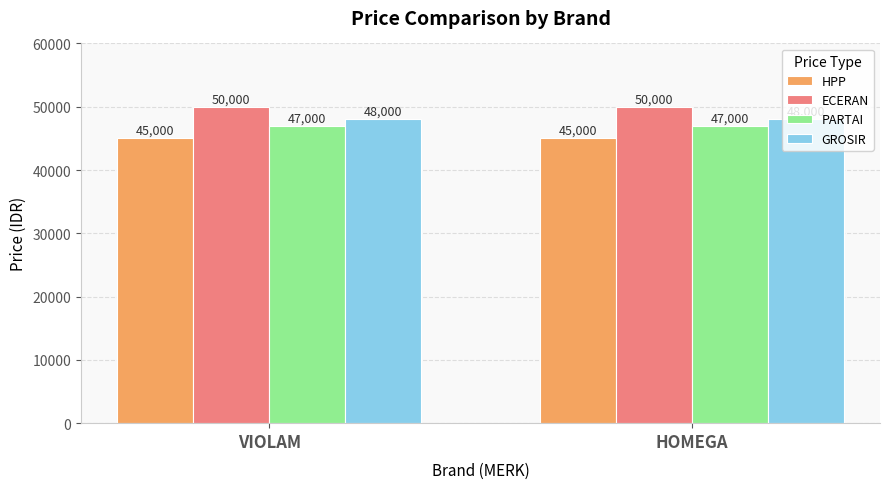

List the series in order of their peak value, highest first.

ECERAN, GROSIR, PARTAI, HPP